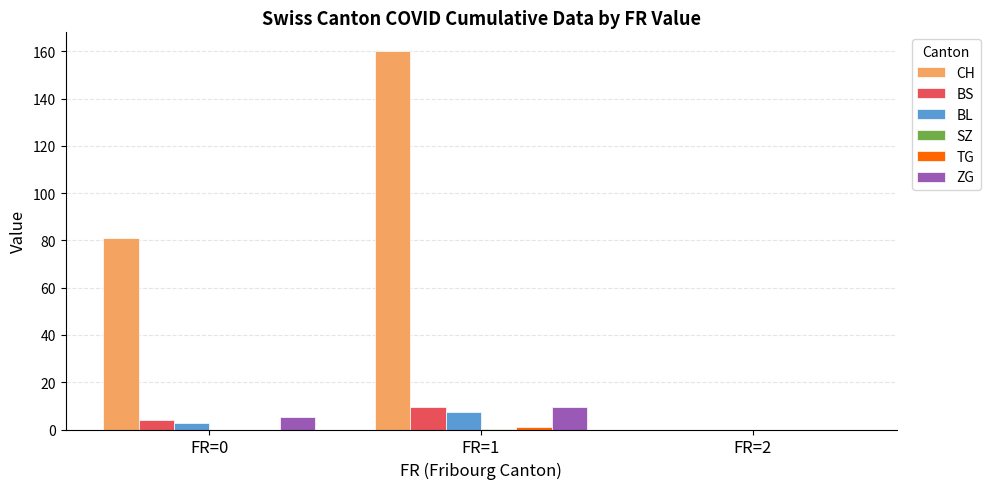

Are the bars grouped side by side (vs. stacked)?

Yes